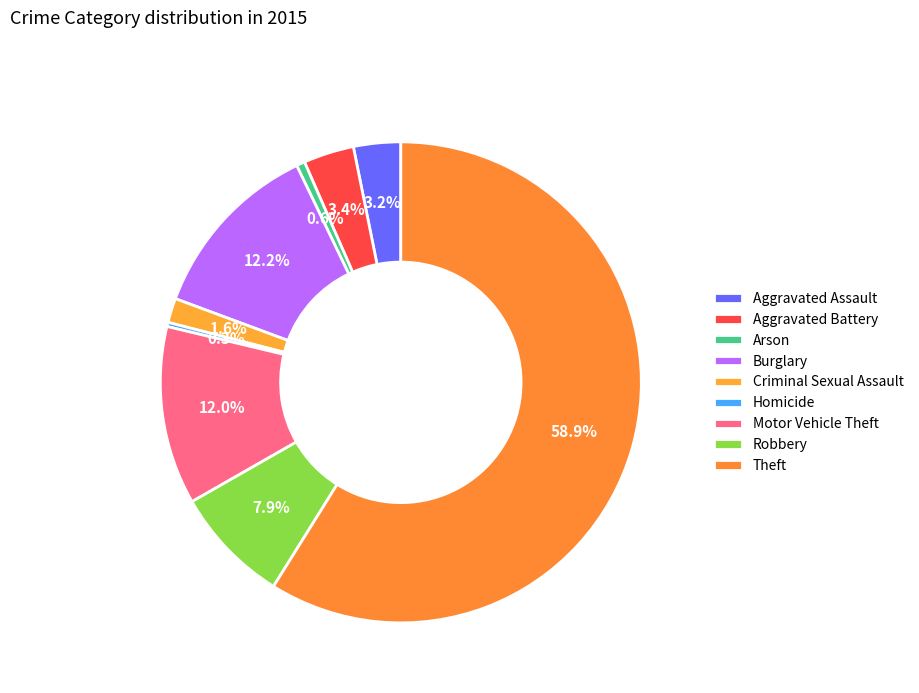

What is the total percentage of Homicide and Arson?

0.8%